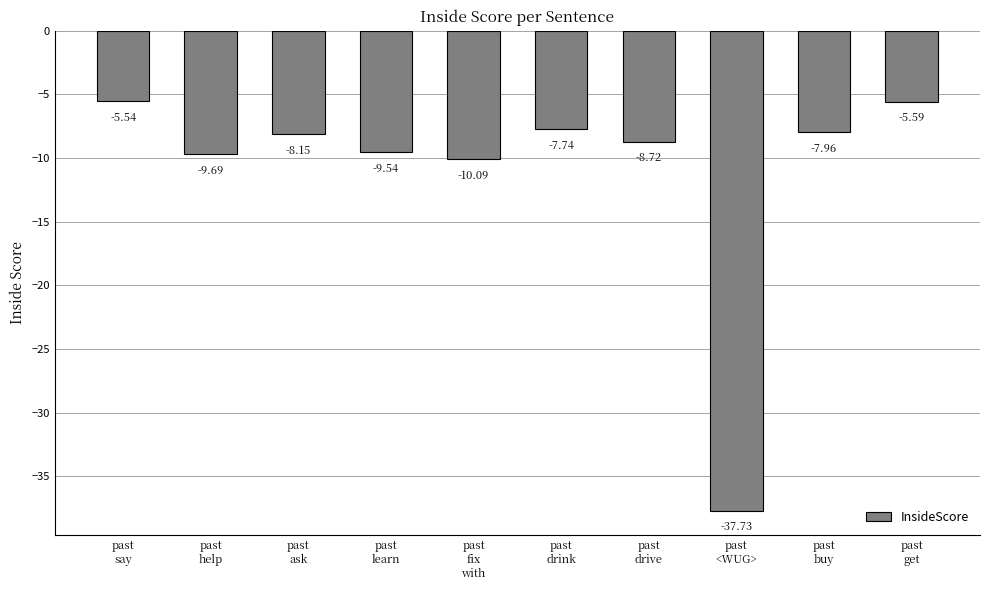

What is the average value?

-11.1